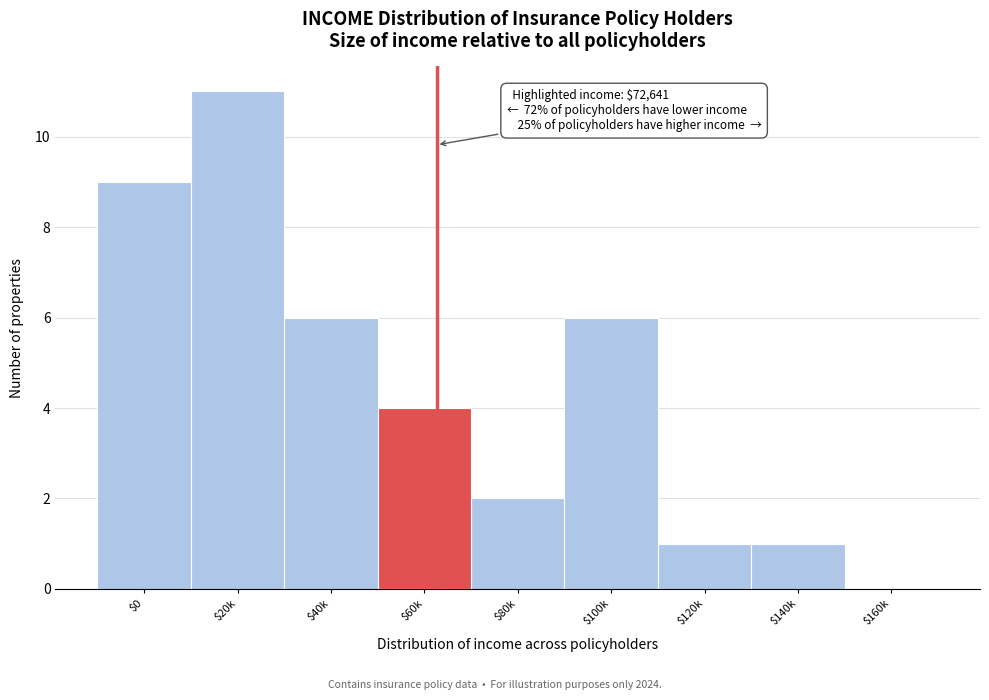

Is it true that the value at $160k is 6?

False